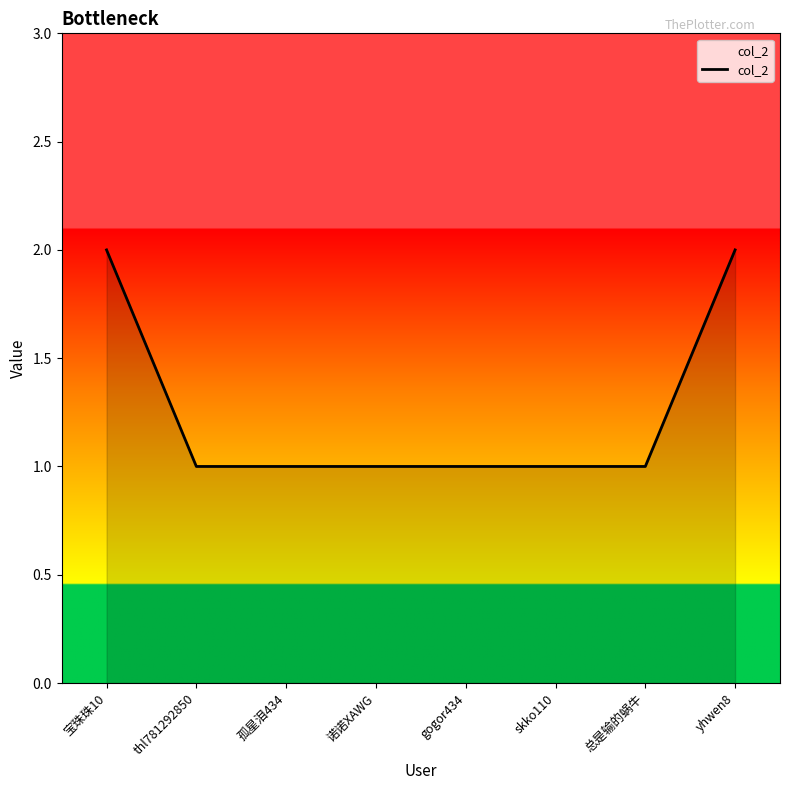

Reading left to right, extract all data points from this chart.

宝珠珠10=2	thl781292850=1	孤星泪434=1	诺诺XAWG=1	gogor434=1	skko110=1	总是输的蜗牛=1	yhwen8=2